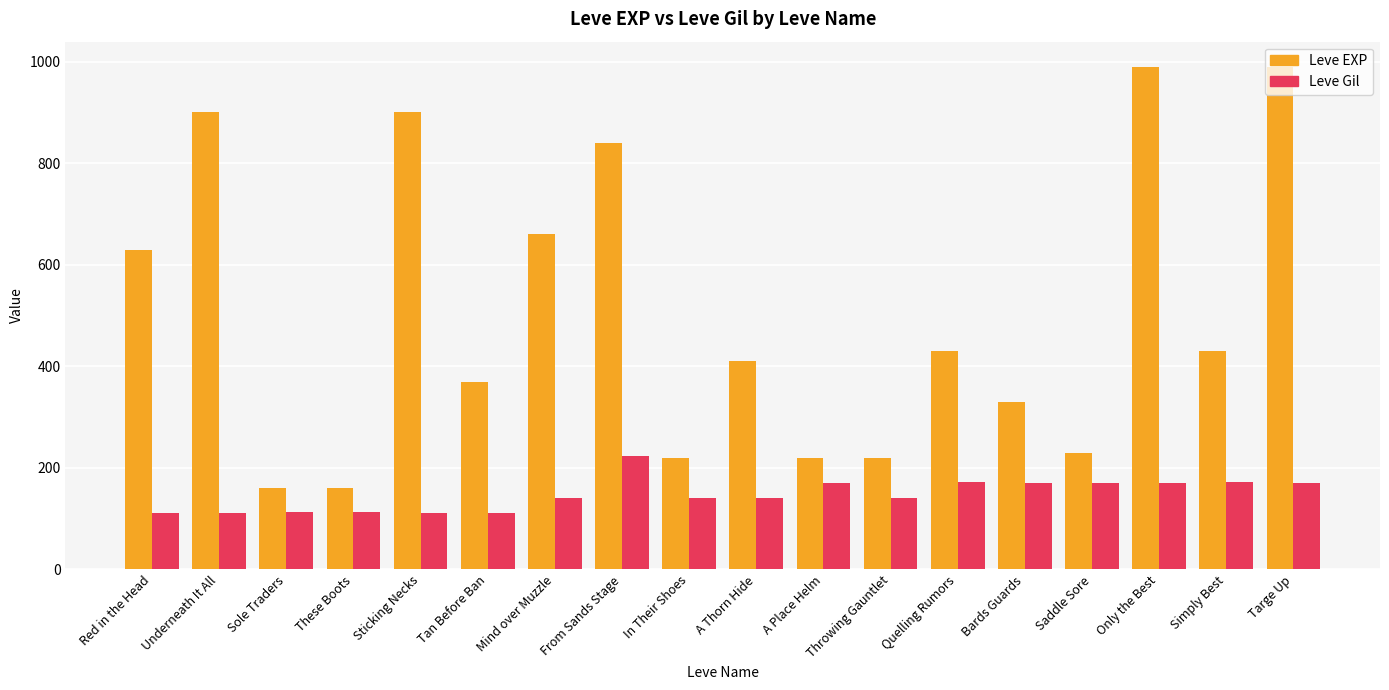

Which series has the largest total across all categories?

Leve EXP